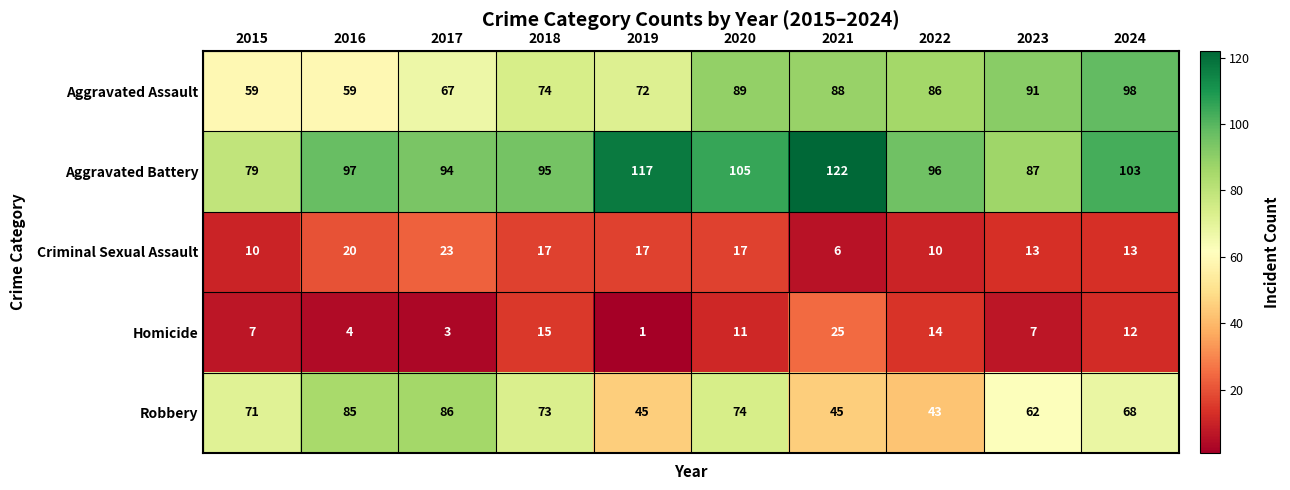

What is the greatest value displayed?

122